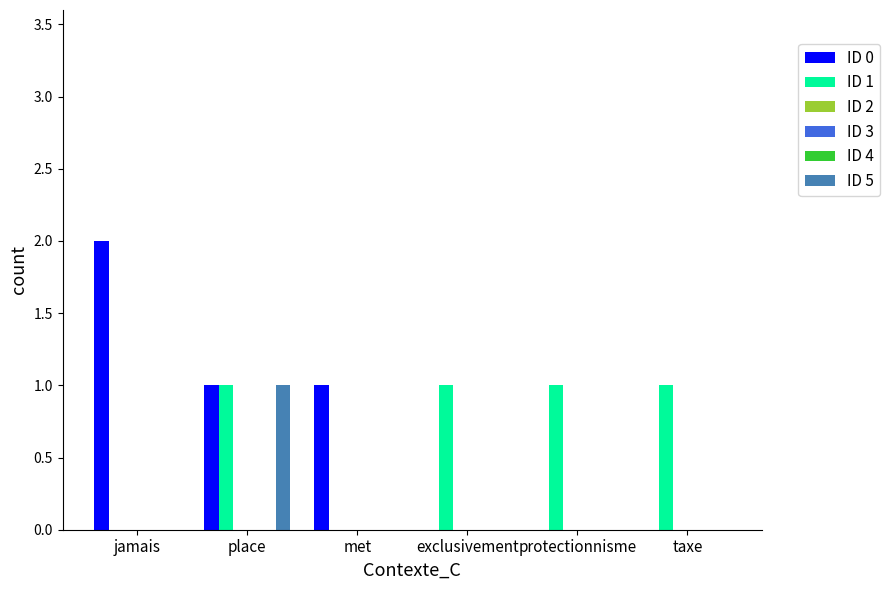

How many values in ID 0 are above zero?

3